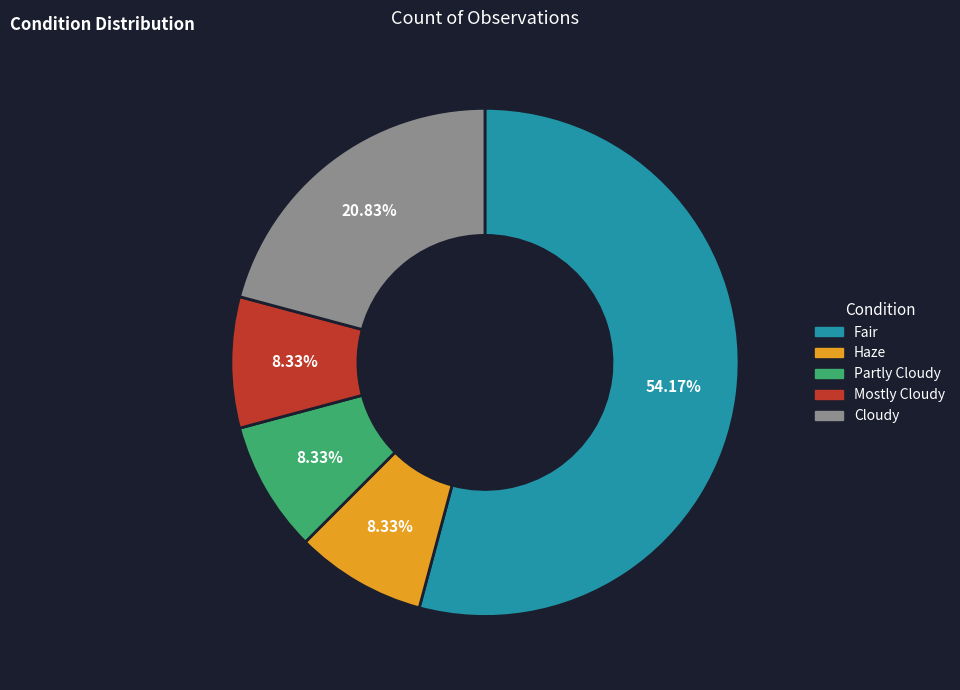

How many segments does this pie chart have?

5